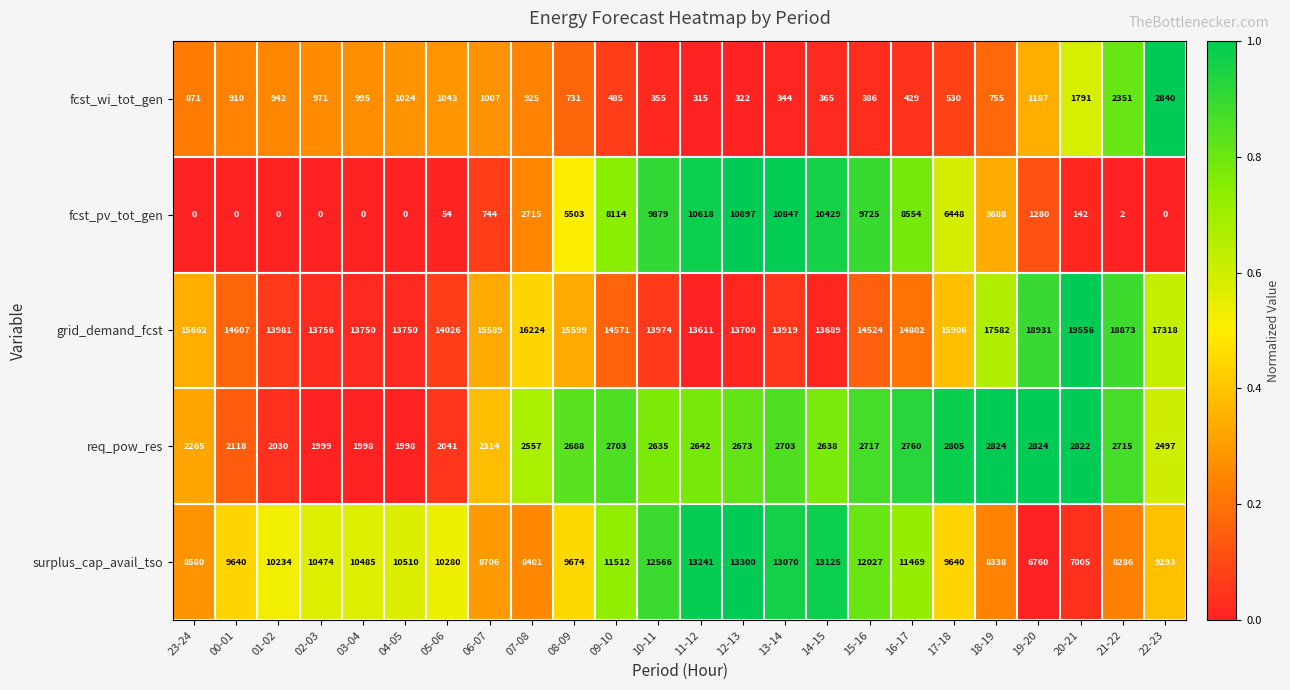

Which category has the highest value in the surplus_cap_avail_tso series?

12-13